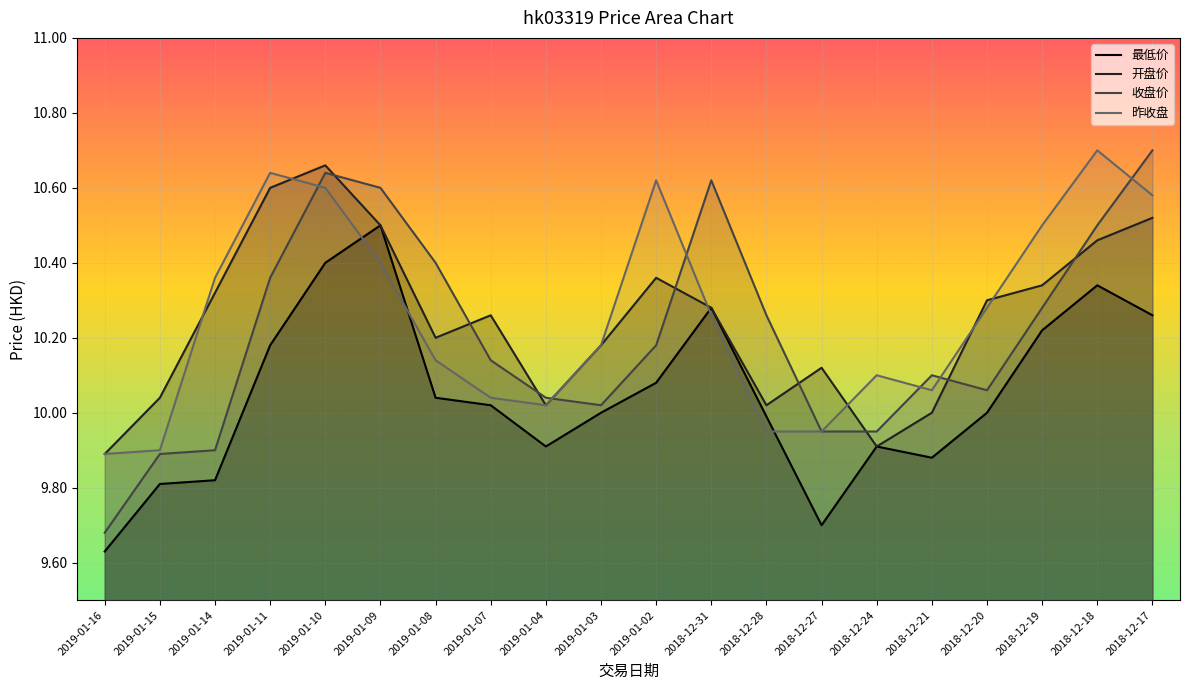

What is the average value of the 开盘价 series?

10.2